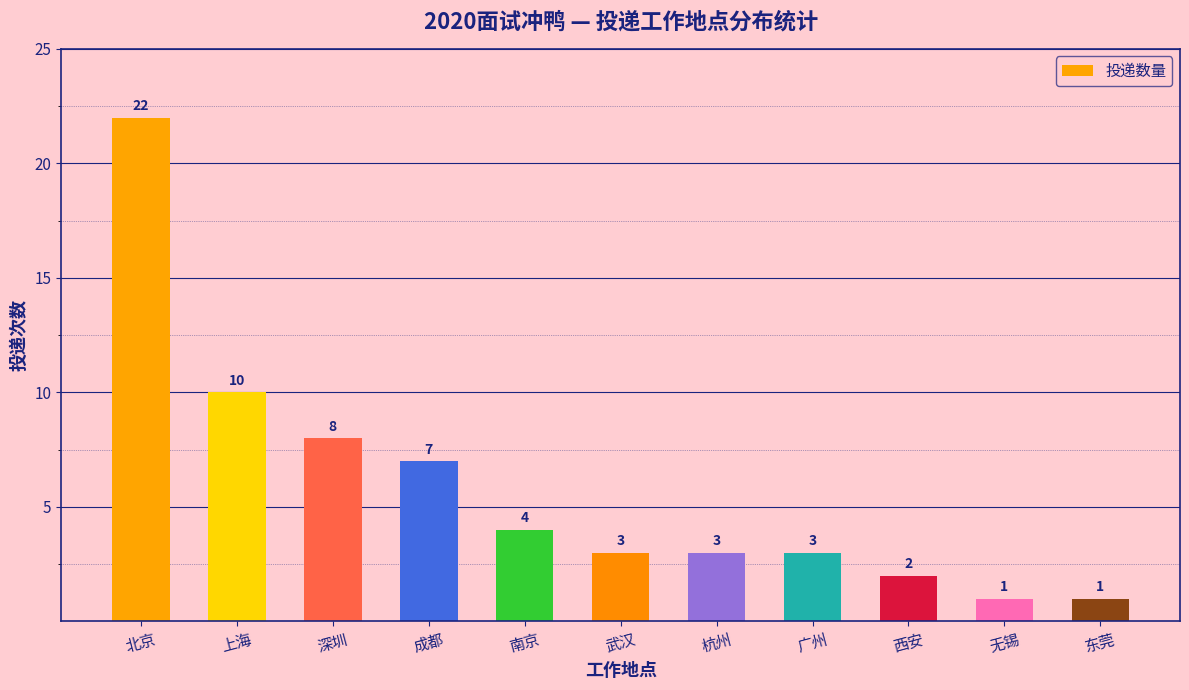

How many data points are less than 3?

3